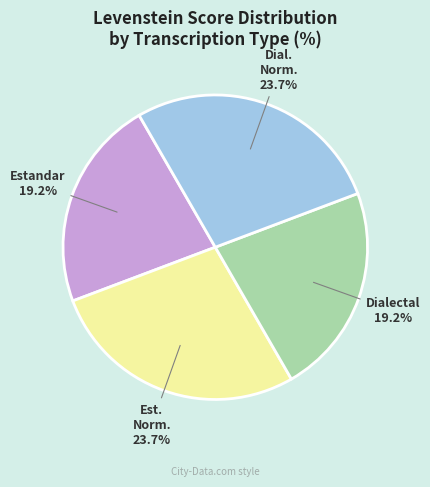

Rank the categories by value from highest to lowest.

Estandar_normalizada, Dialectal_normalizada, Estandar, Dialectal